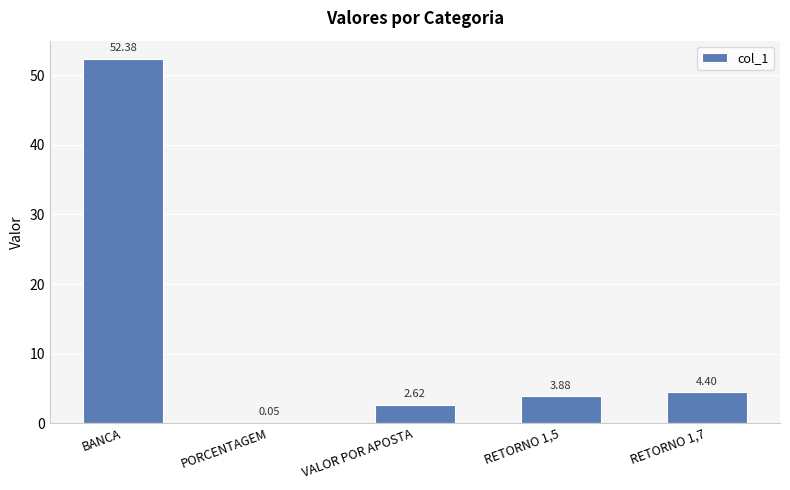

What is the ratio of the value at BANCA to the value at RETORNO 1,7?

11.9